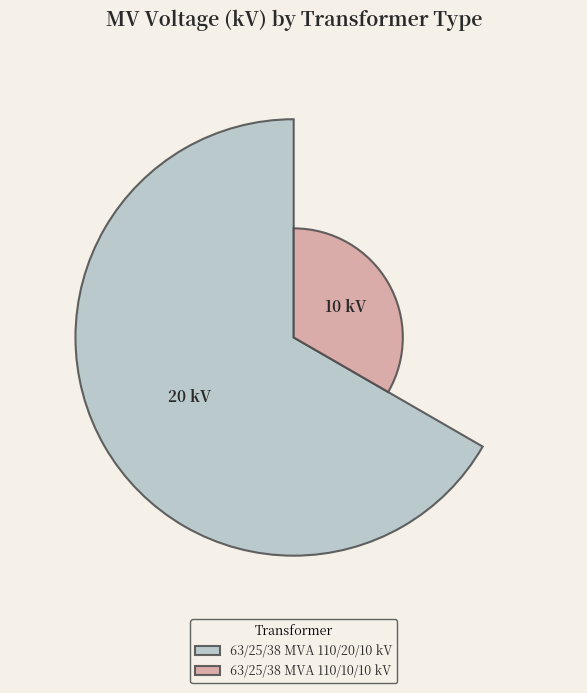

To the nearest percent, what portion does 63/25/38 MVA 110/20/10 kV represent?

67%